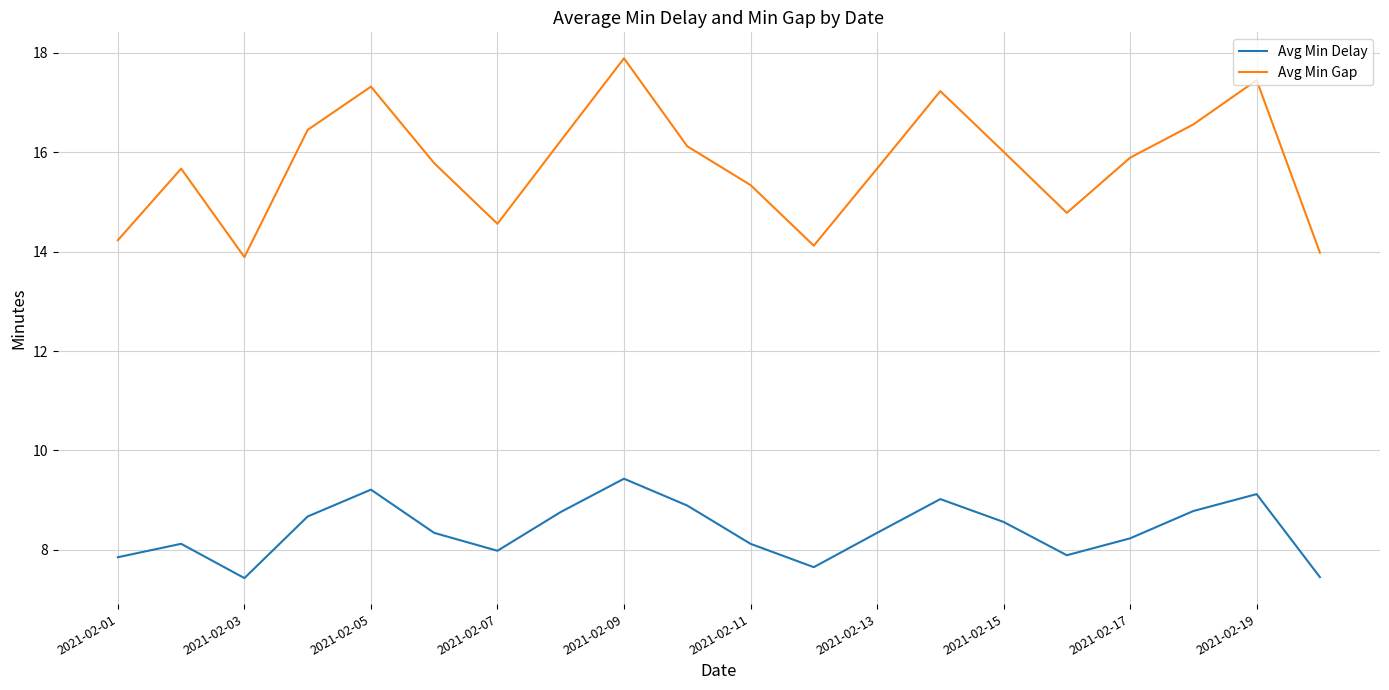

What is the minimum value shown in the chart?

7.4